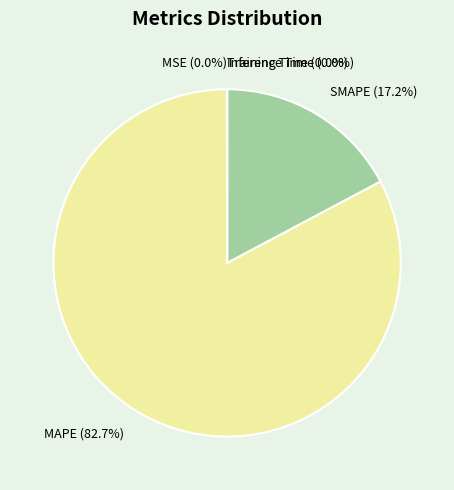

Is there a majority slice in this chart?

Yes